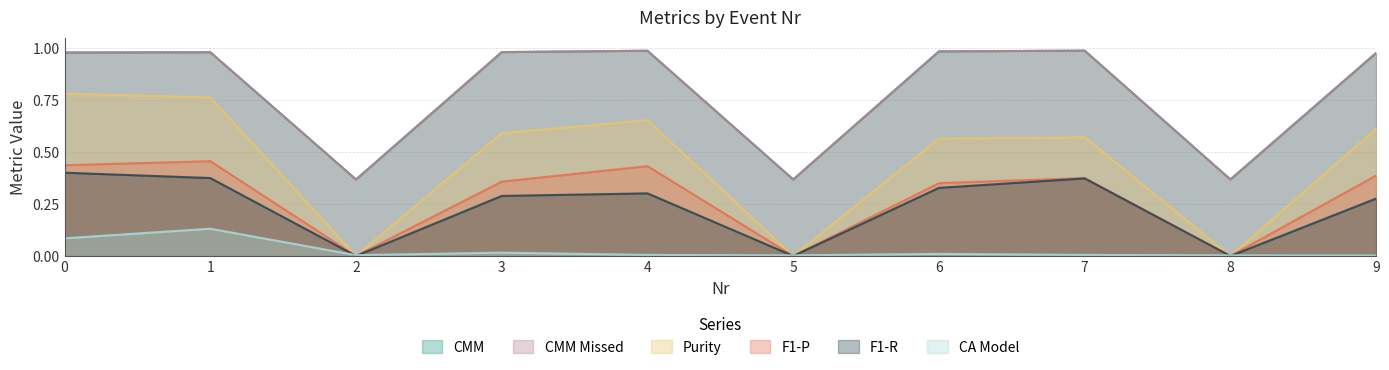

True or false: F1-P has more than 1 points higher than both neighbors.

True